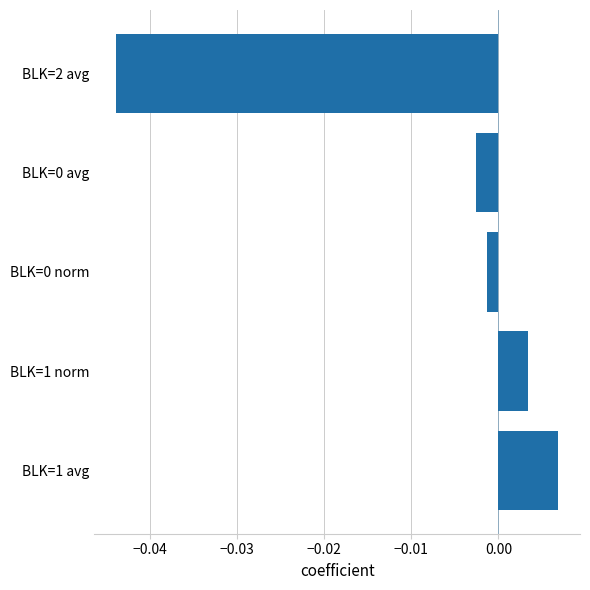

At which category does the chart reach its peak across all series?

BLK=1 avg